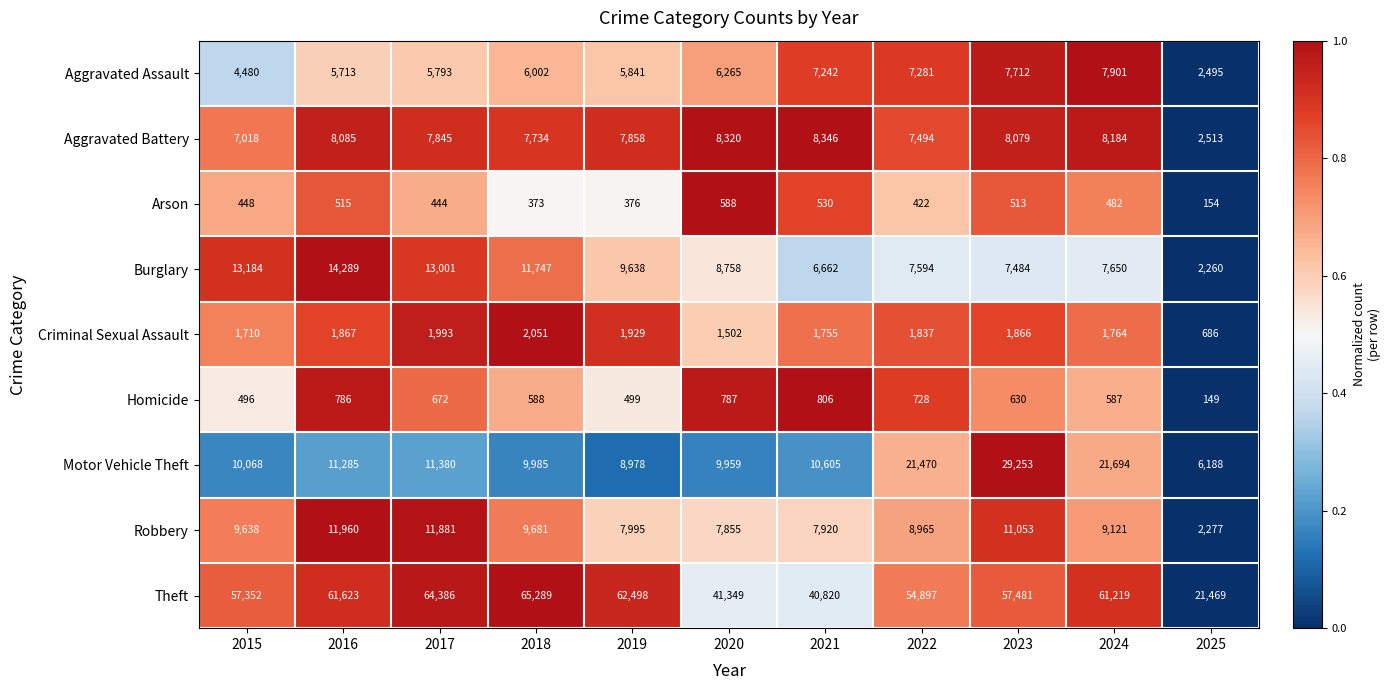

The value of Robbery at 2022 is 12165. True or false?

False